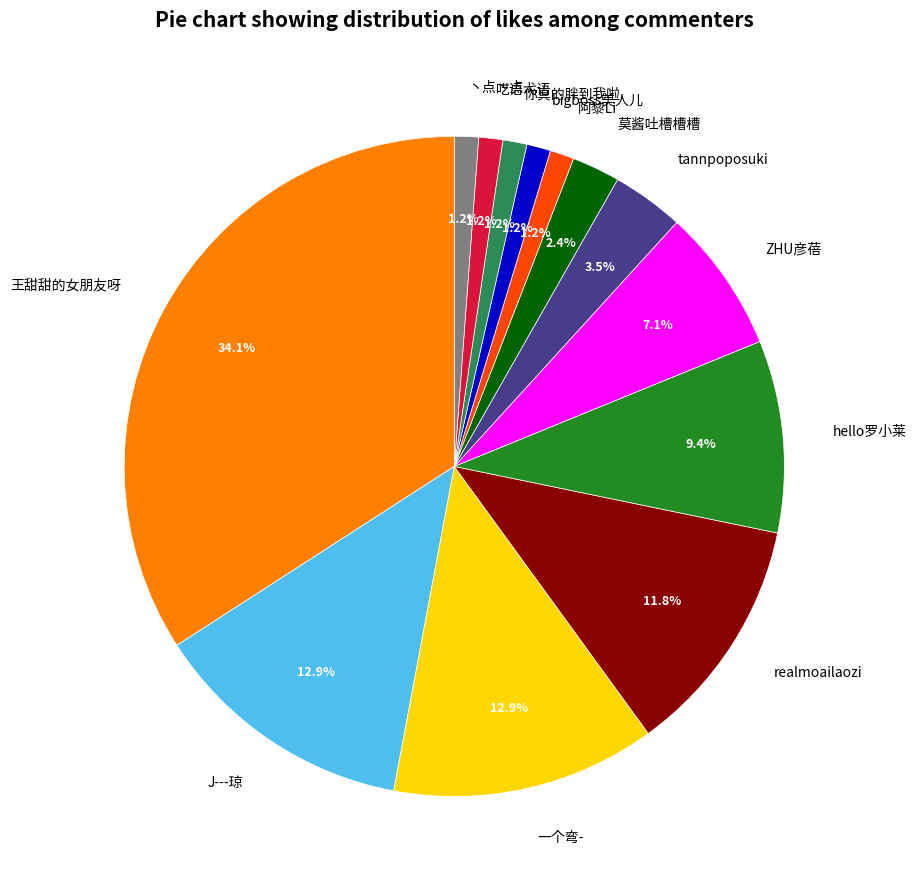

Does hello罗小莱 account for over 50% of the chart?

No